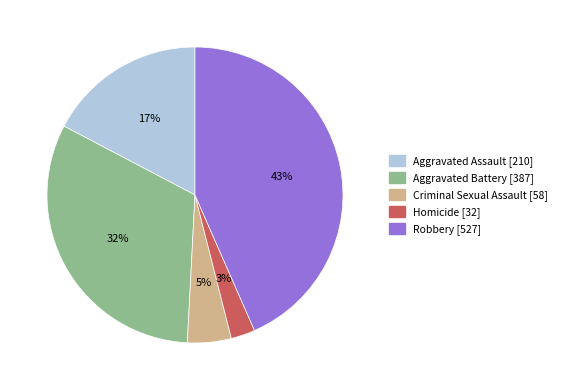

To the nearest percent, what is the difference between the Aggravated Assault and Robbery slice percentages?

26%